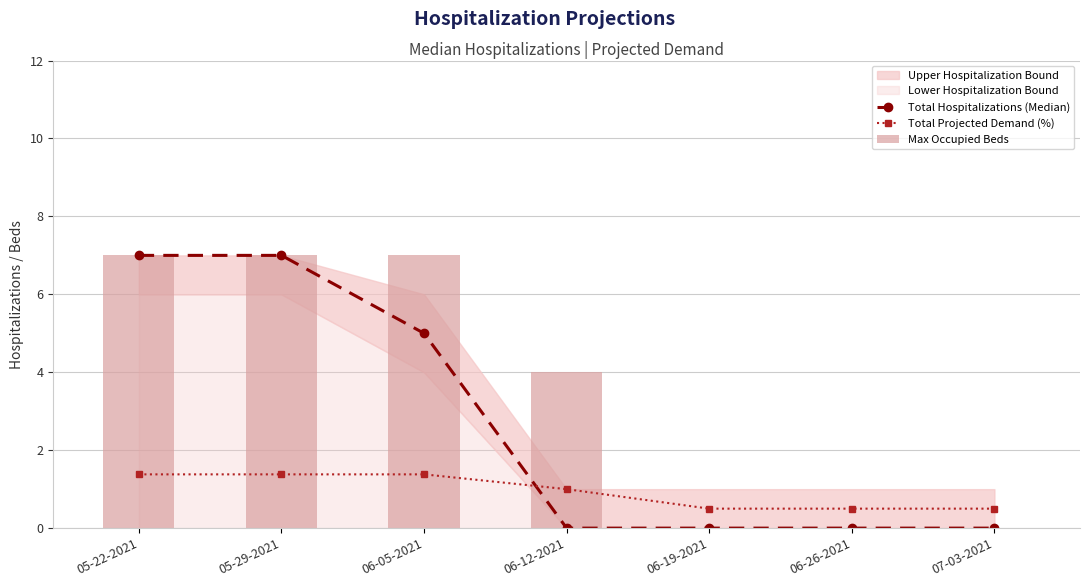

The value of Total Hospitalizations (Median) at 05-29-2021 is 7.0. True or false?

True